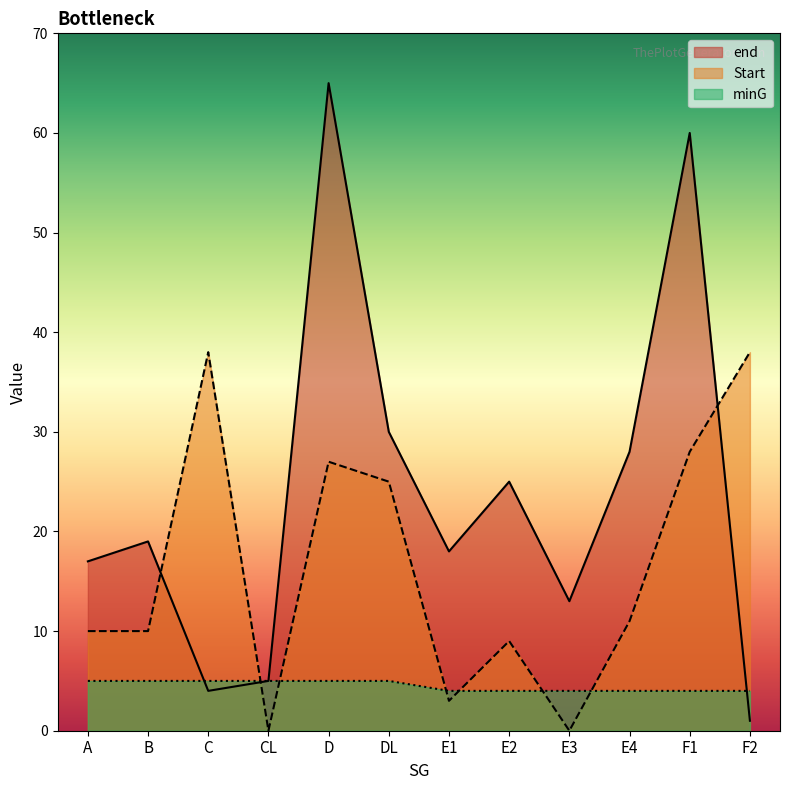

What is the difference between the minG values at E2 and DL?

1